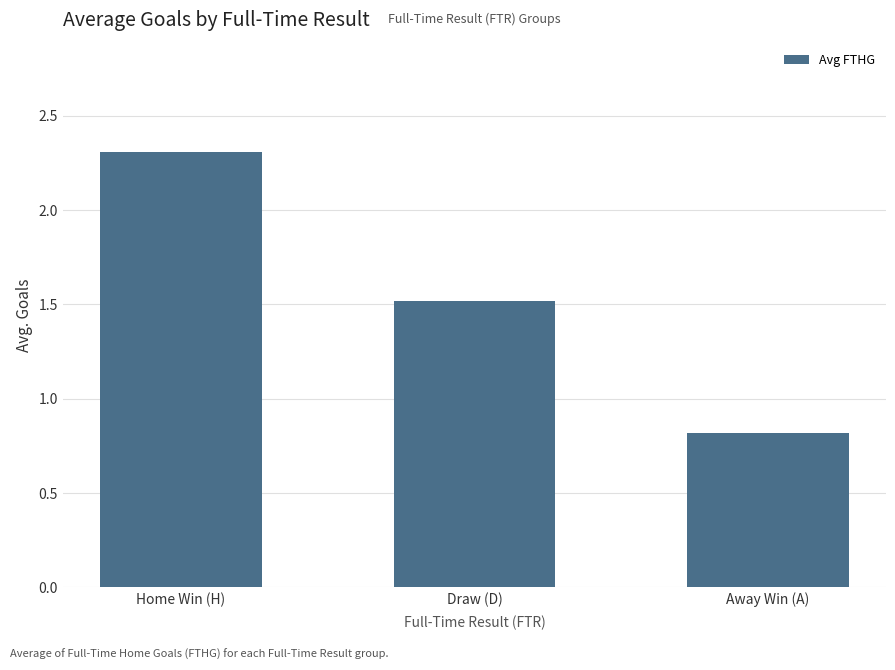

Between Home Win (H) and Draw (D), which is larger?

Home Win (H)